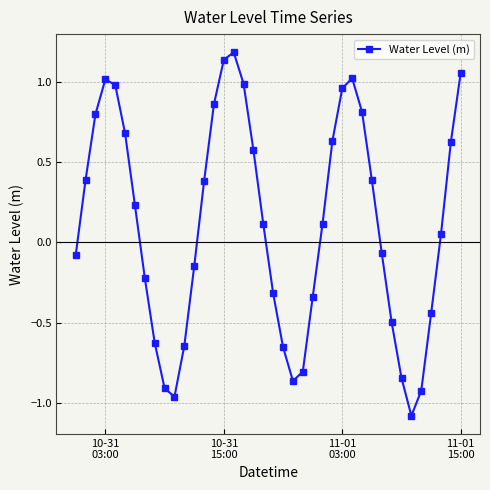

What is the greatest value displayed?

1.2